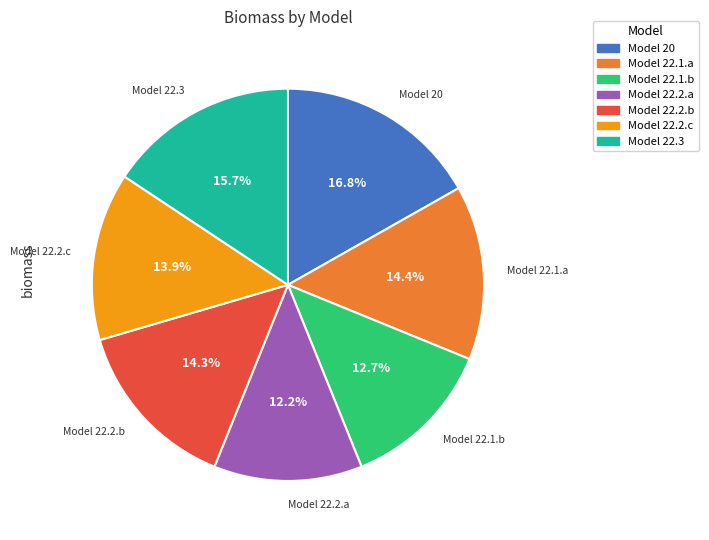

How many segments does this pie chart have?

7